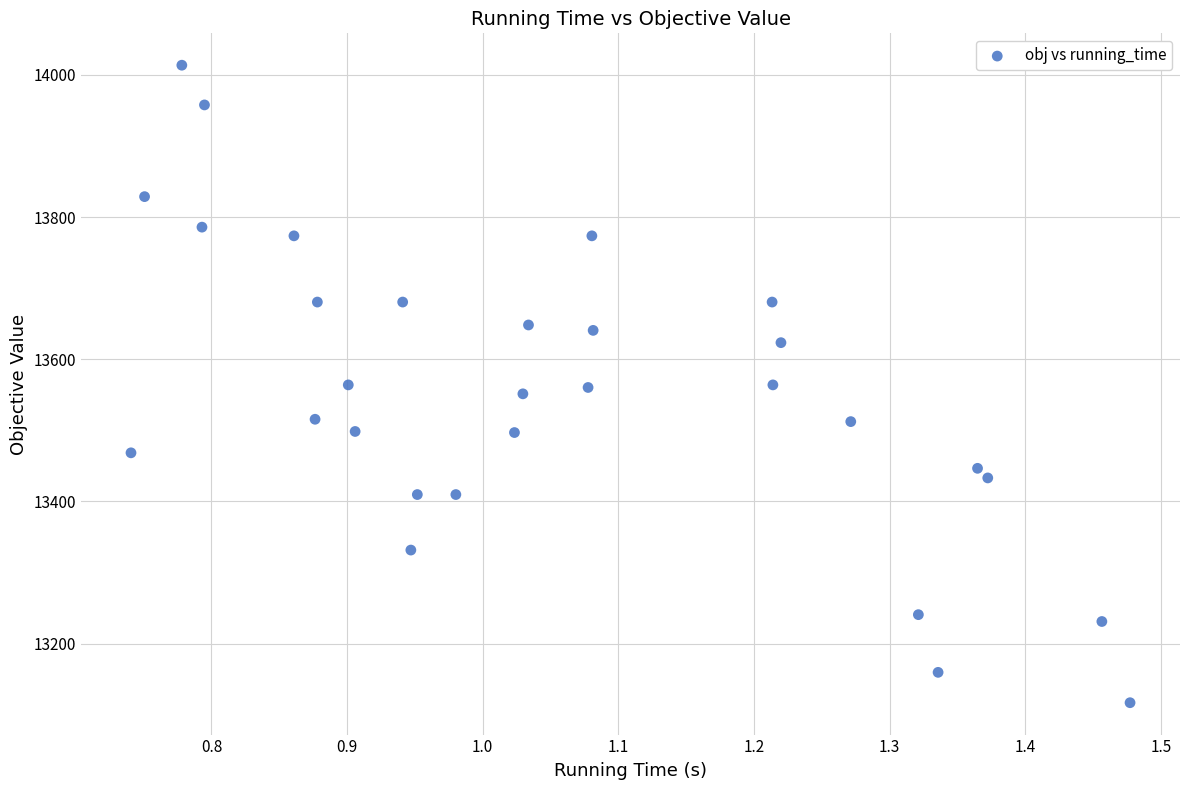

What is the range of Y values (max minus min)?

896.4